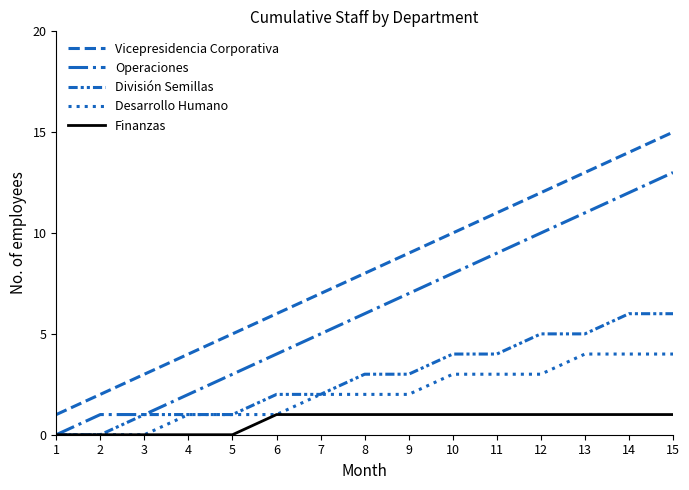

List the series in order of their peak value, highest first.

Vicepresidencia Corporativa, Operaciones, División Semillas, Desarrollo Humano, Finanzas